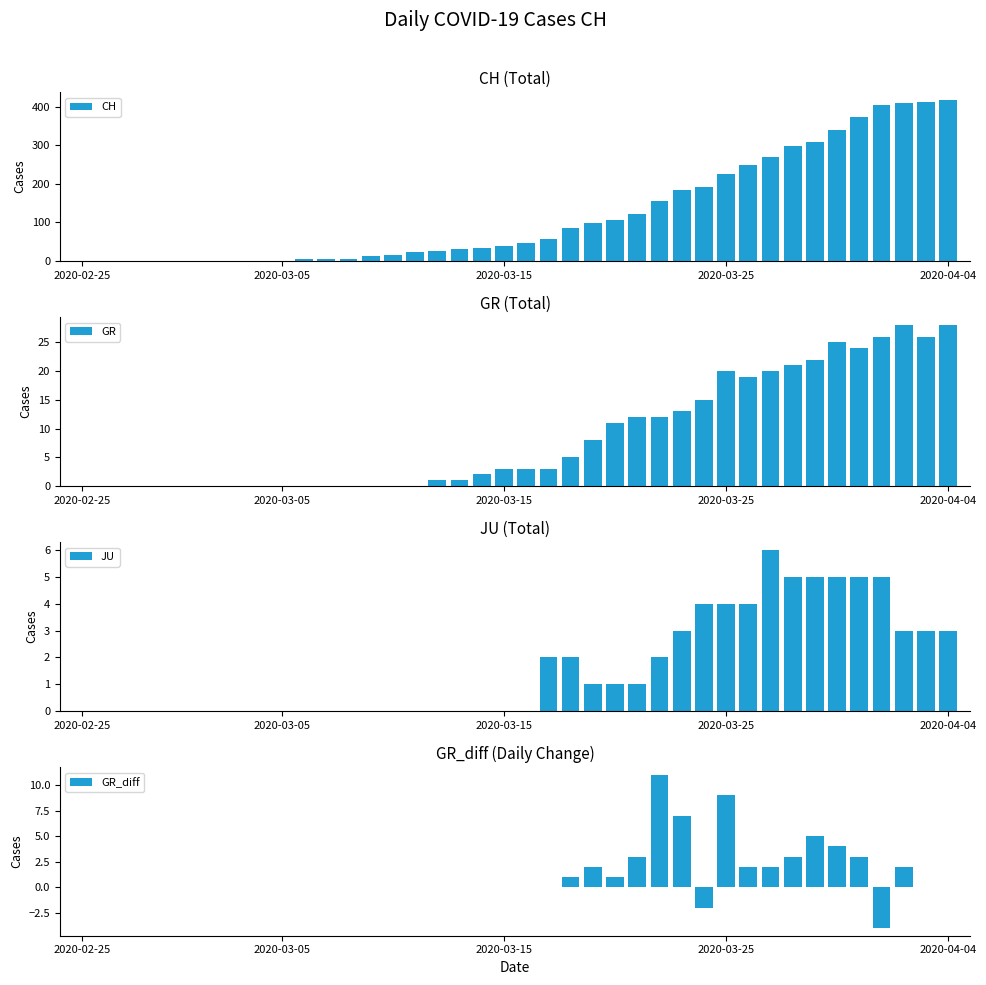

Reading right to left, transcribe all the data shown in this chart.

CH: 416	412	408	404	372	339	309	298	270	249	226	191	185	155	121	105	99	85	57	46	40	33	30	27	22	15	13	6	6	4	1	1	0	0	0	0	0	0	0	0
GR: 28	26	28	26	24	25	22	21	20	19	20	15	13	12	12	11	8	5	3	3	3	2	1	1	0	0	0	0	0	0	0	0	0	0	0	0	0	0	0	0
JU: 3	3	3	5	5	5	5	5	6	4	4	4	3	2	1	1	1	2	2	0	0	0	0	0	0	0	0	0	0	0	0	0	0	0	0	0	0	0	0	0
GR_diff: 0	0	2	-4	3	4	5	3	2	2	9	-2	7	11	3	1	2	1	0	0	0	0	0	0	0	0	0	0	0	0	0	0	0	0	0	0	0	0	0	0